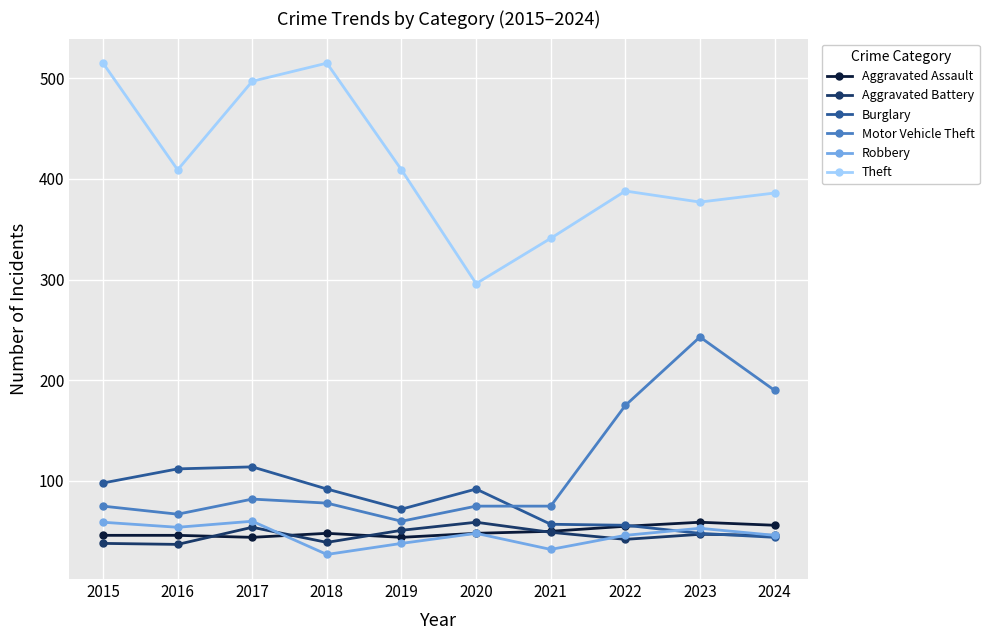

What is the average value of the Robbery series?

46